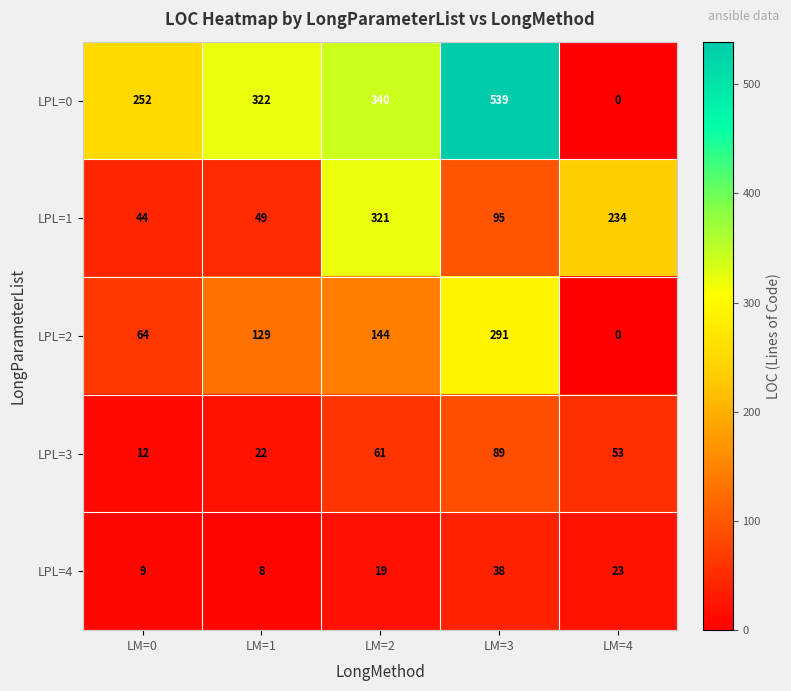

Which series changed the most between LM=0 and LM=1?

LPL=0